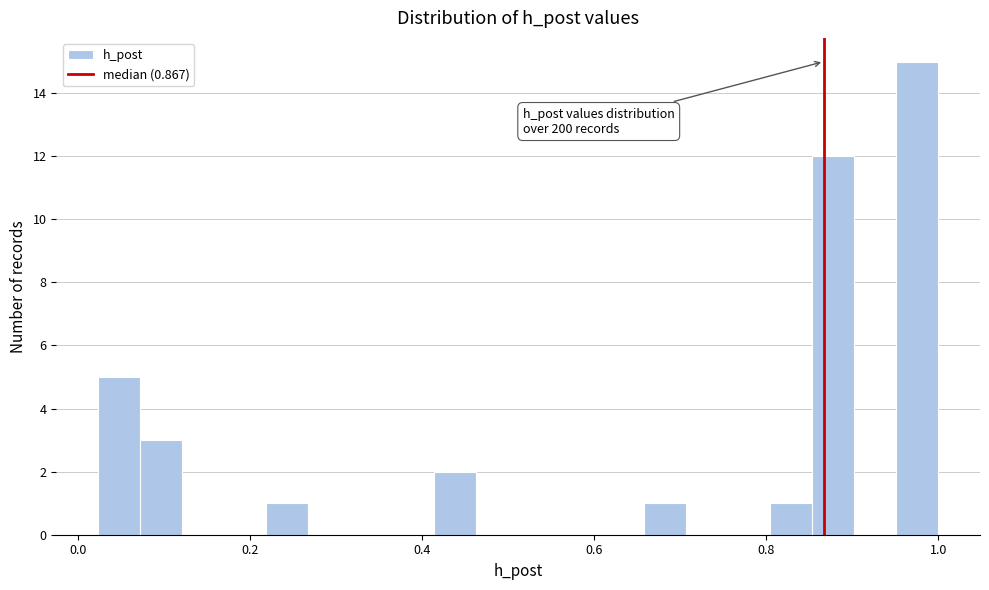

Read against the x-axis, roughly where is the centre of the tallest bar?

0.98